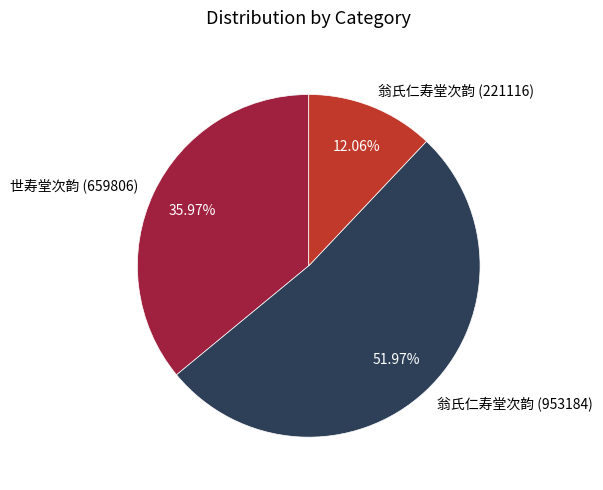

What is the ratio of the value at 翁氏仁寿堂次韵 (221116) to the value at 世寿堂次韵 (659806)?

0.3